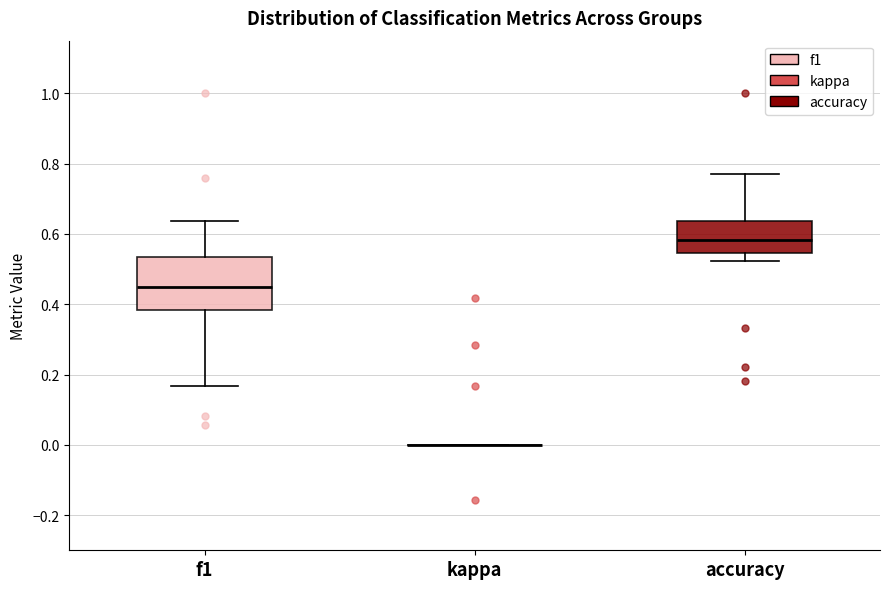

Reading left to right, transcribe this box plot: for each box, give where its median line is, the range the box spans, and where its two whiskers end, as read against the y-axis. The values are not printed on the chart, so give them approximately, as read against the axis.

f1: median 0.46, box 0.38 to 0.54, whiskers 0.16 to 0.64
kappa: box collapsed to a line at 0.00, whiskers 0.00 to 0.00
accuracy: median 0.58, box 0.54 to 0.64, whiskers 0.52 to 0.76